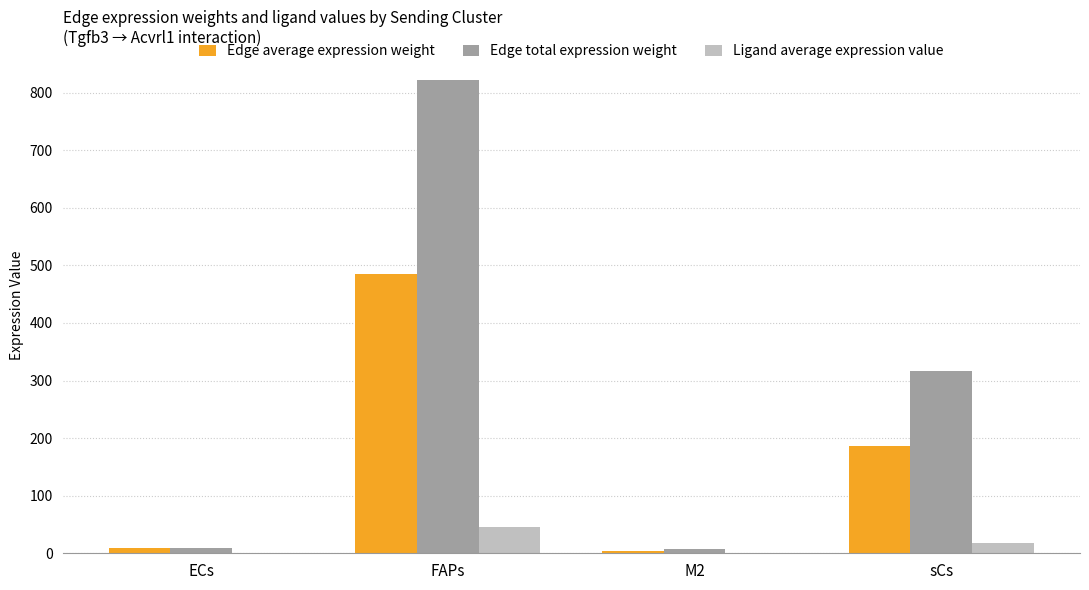

How many groups of bars are there?

4